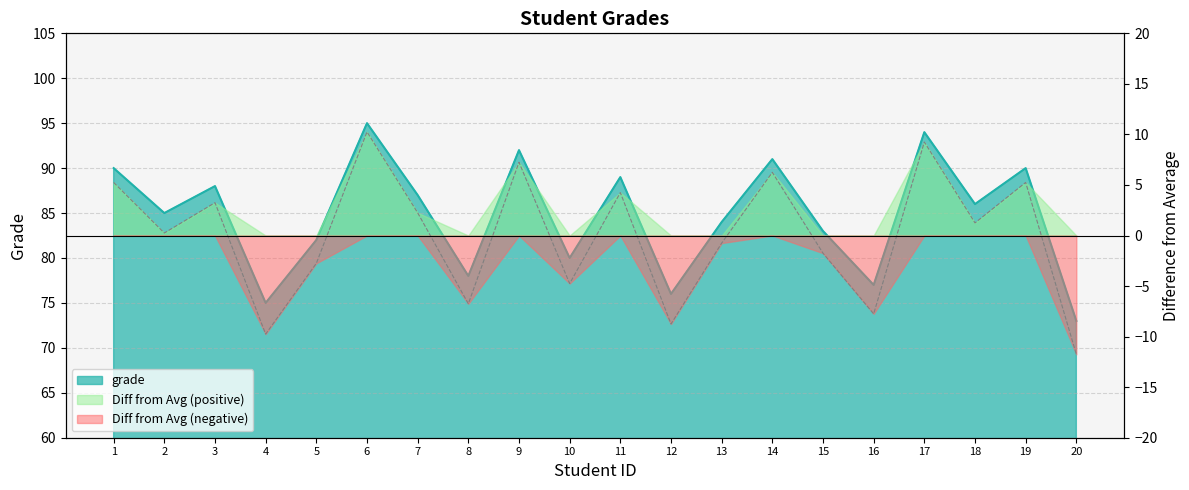

What is the spread (max minus min) of values at 2?

84.8